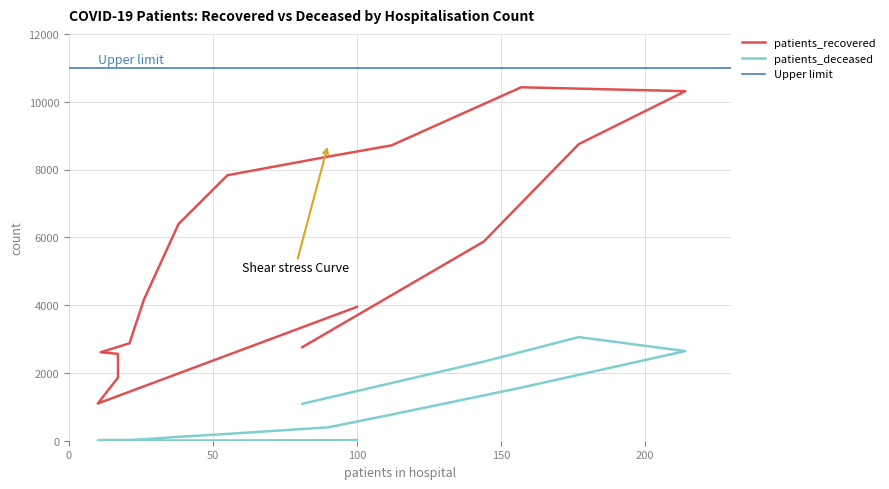

How many interior local valleys does the patients_recovered series have?

1